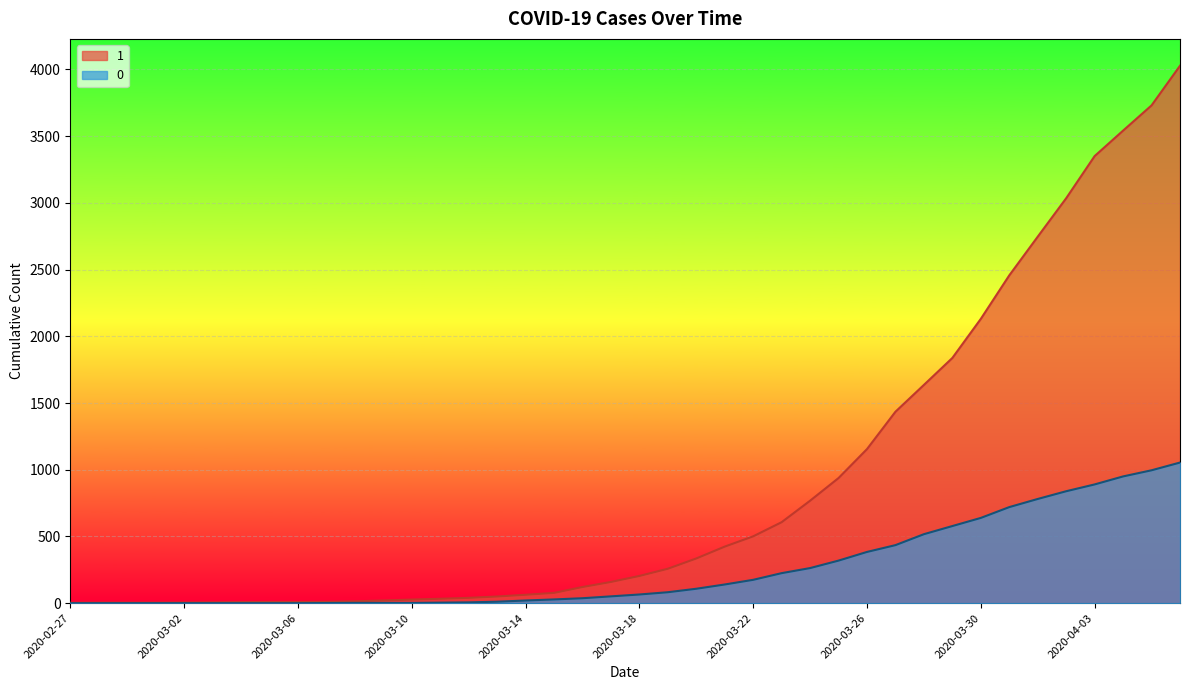

Read the 1 value at 2020-03-29, to the nearest 100.

1800